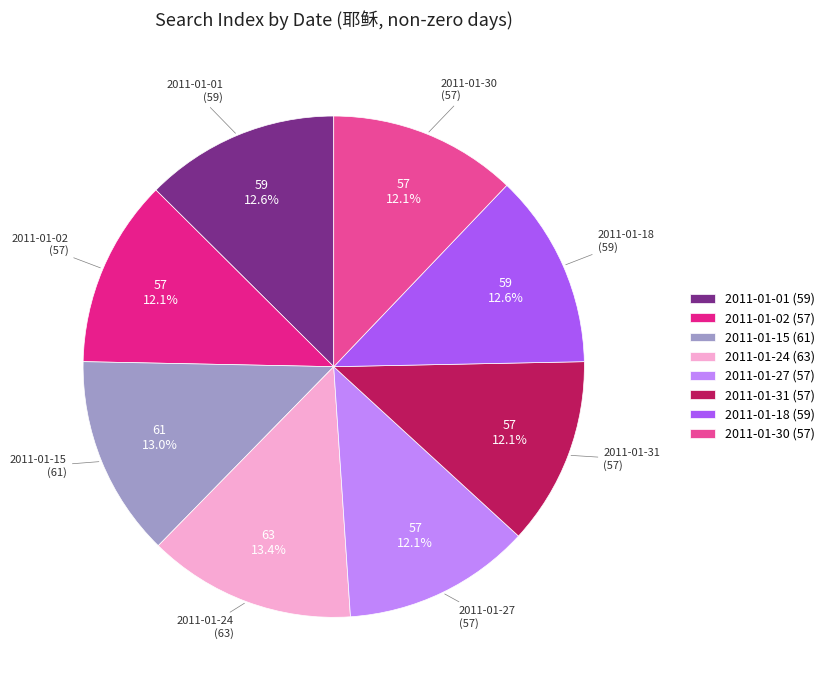

Does any single category account for the majority?

No